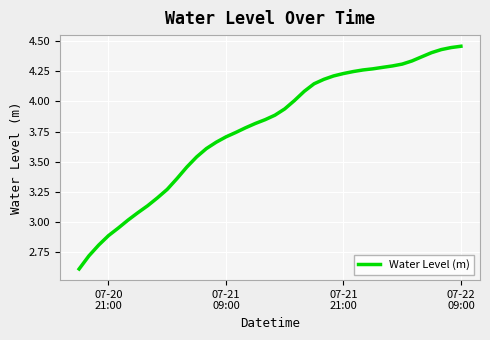

Count the number of categories in the chart.

40